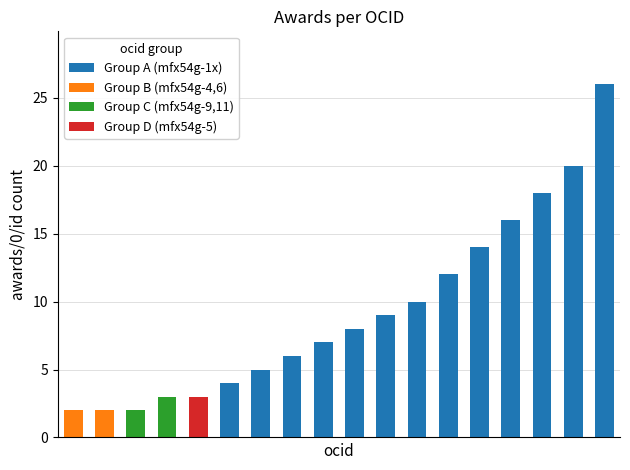

List the labels in order of value, smallest first.

ocds-mfx54g-4, ocds-mfx54g-6, ocds-mfx54g-9, ocds-mfx54g-5, ocds-mfx54g-11, ocds-mfx54g-2, ocds-mfx54g-7, ocds-mfx54g-3, ocds-mfx54g-10, ocds-mfx54g-8, ocds-mfx54g-12, ocds-mfx54g-13, ocds-mfx54g-14, ocds-mfx54g-15, ocds-mfx54g-16, ocds-mfx54g-17, ocds-mfx54g-18, ocds-mfx54g-1